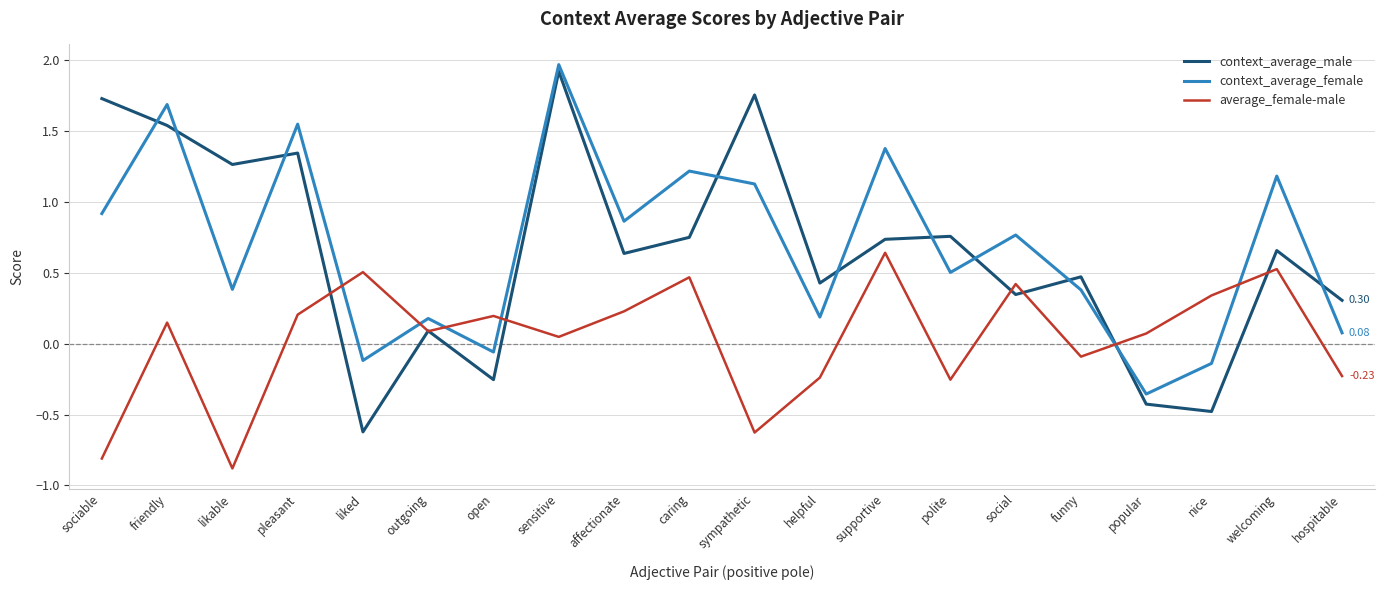

How many negative values does the context_average_male series have?

4